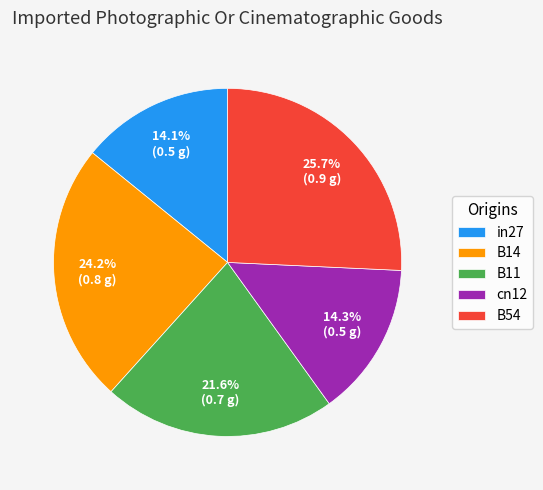

True or false: B14 accounts for 14% of the total.

False